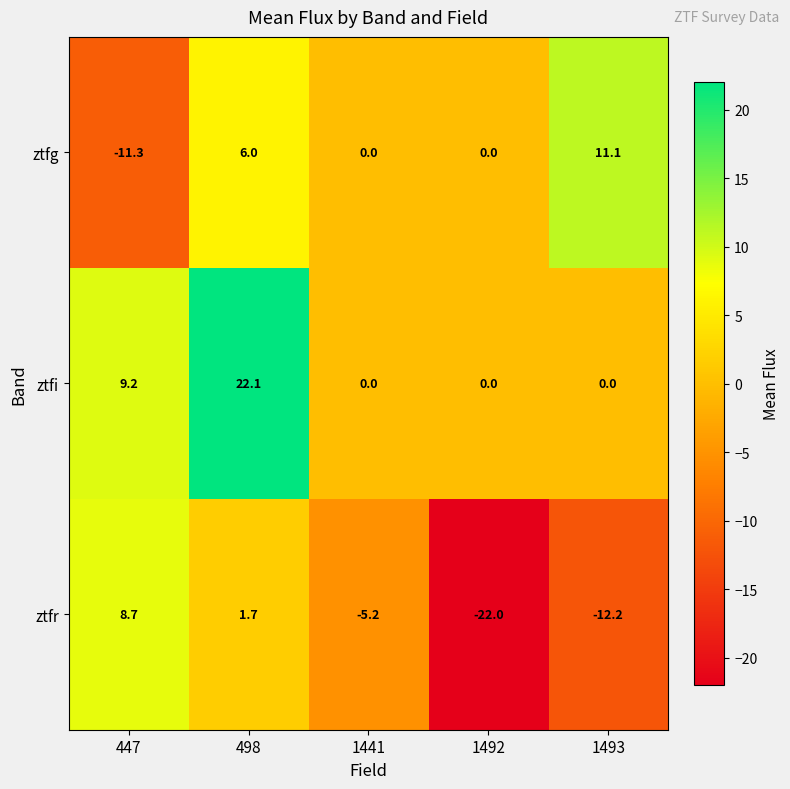

What is the difference between the maximum and minimum values in the ztfr series?

30.7